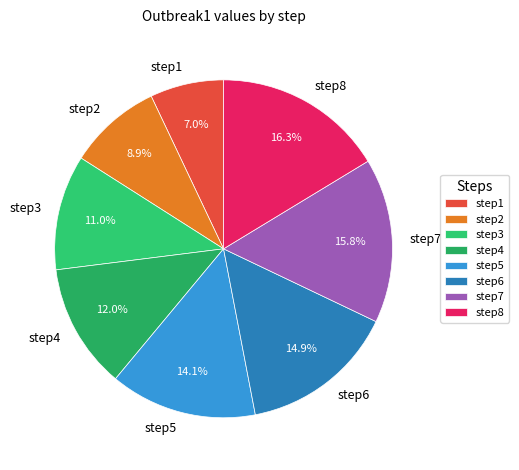

How many segments does this pie chart have?

8